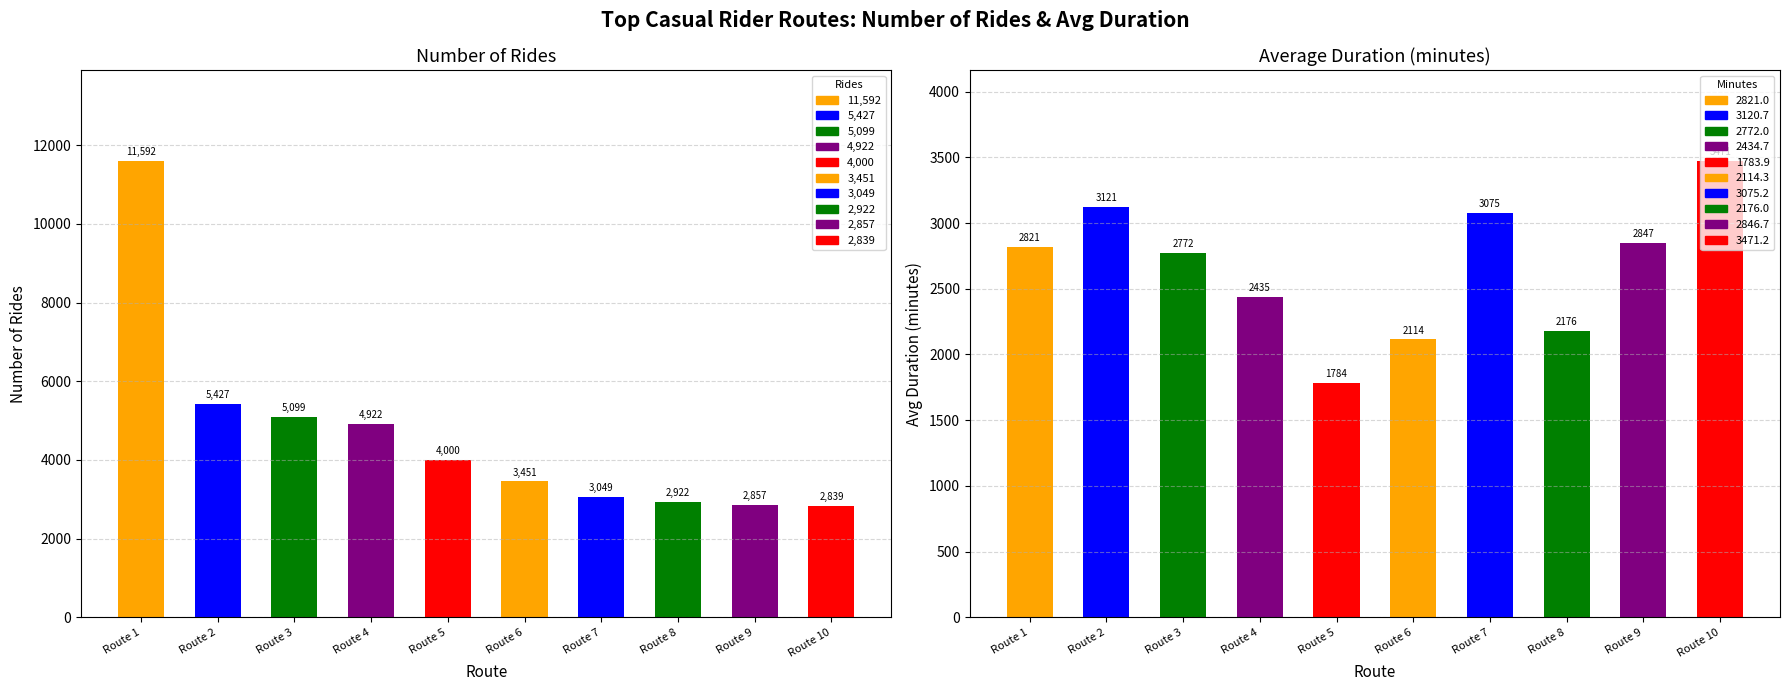

The number_of_rides series shows 5225.7 at Route 7. True or false?

False